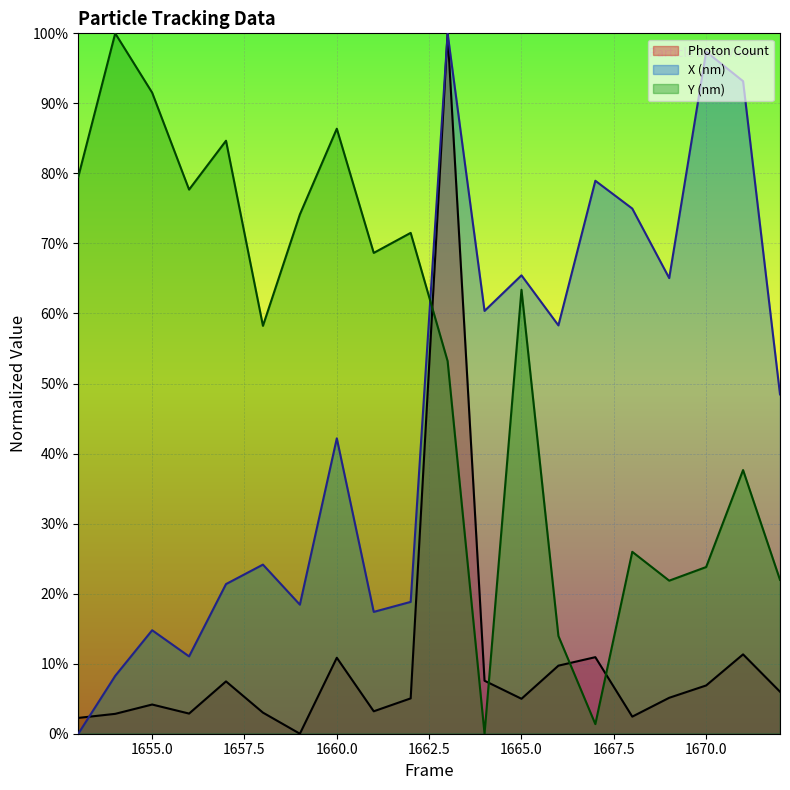

What are all the series names shown in the legend?

Photon Count, X (nm), Y (nm)